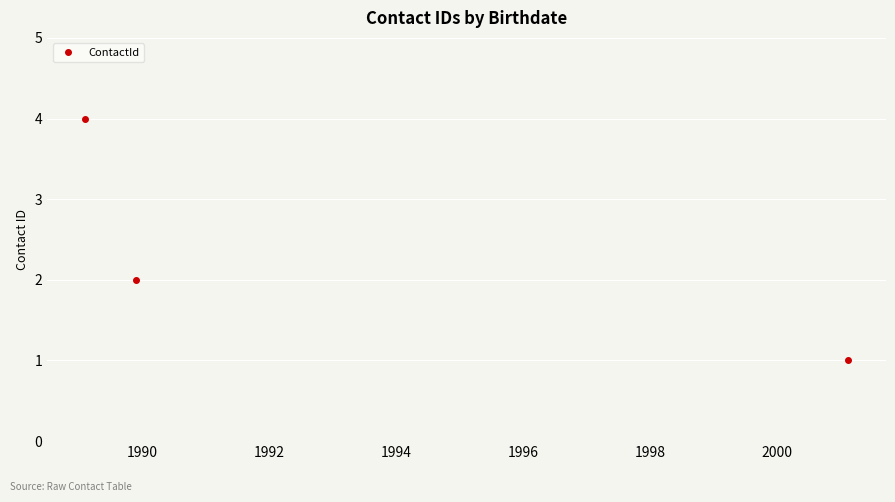

What is the difference between the maximum and minimum values?

3